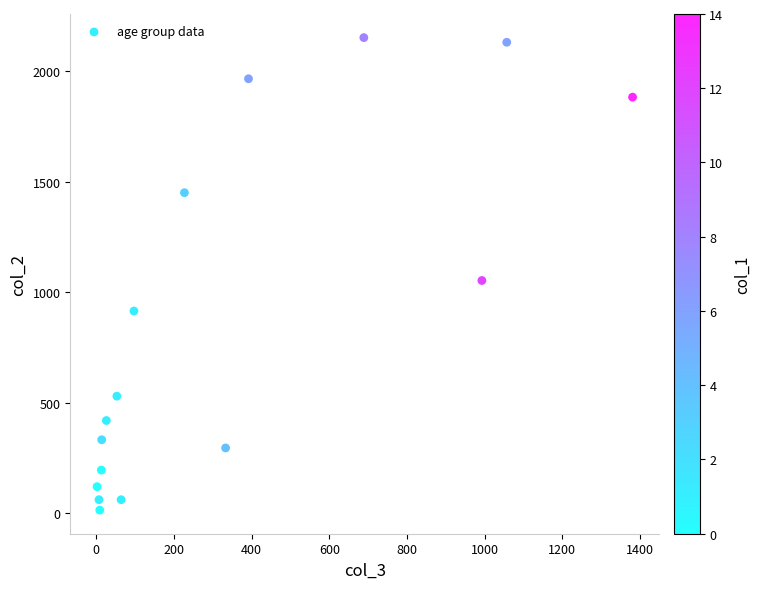

What Y value in the scatter plot is closest to 1083?

1053